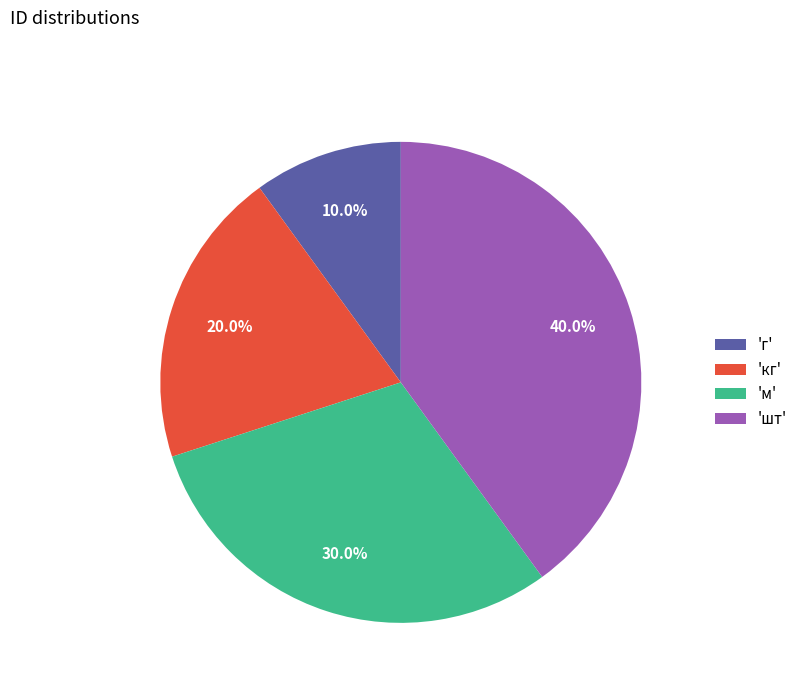

Is there any slice that represents more than half of the pie?

No